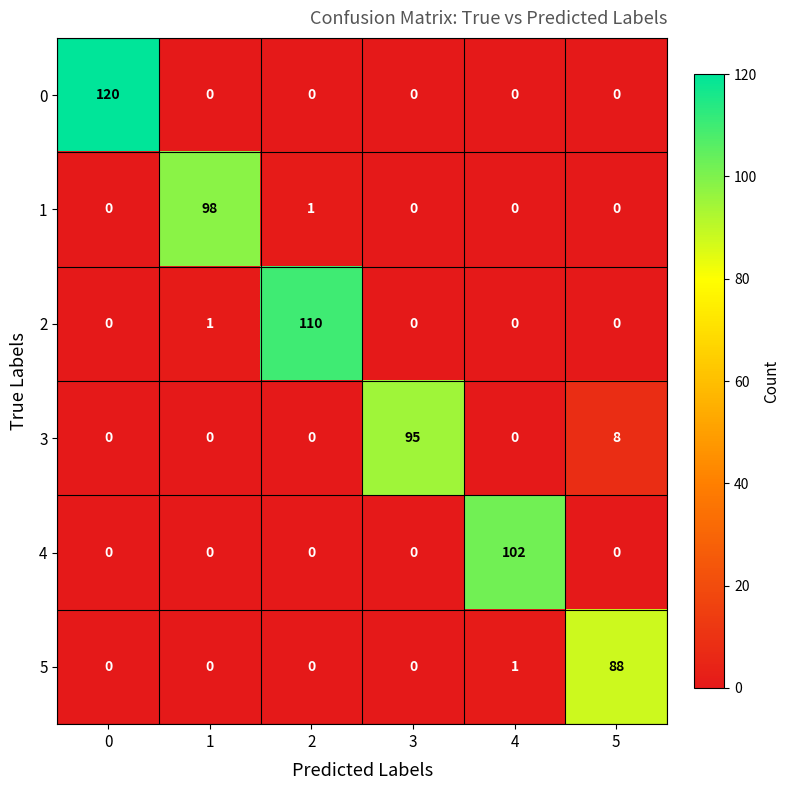

Is it true that 5 equals 28 at 1?

False